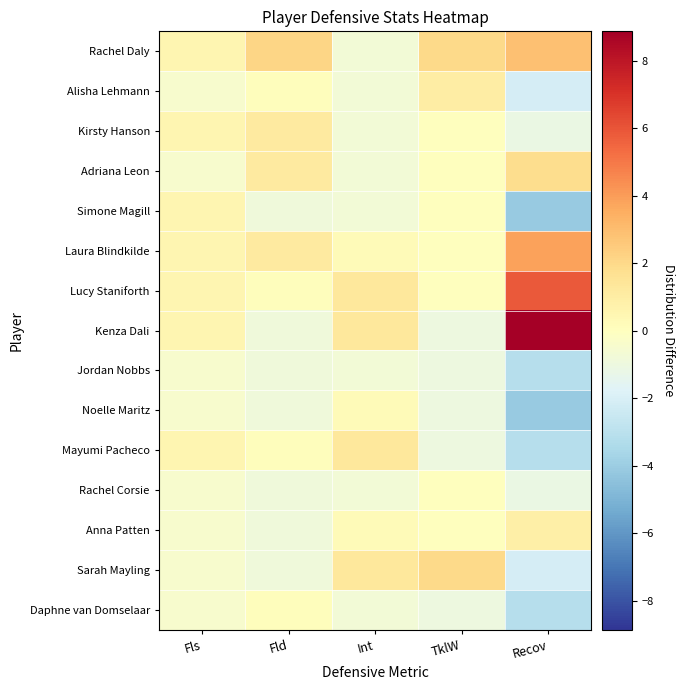

What is the difference between the highest and lowest values at Fls?

1.0